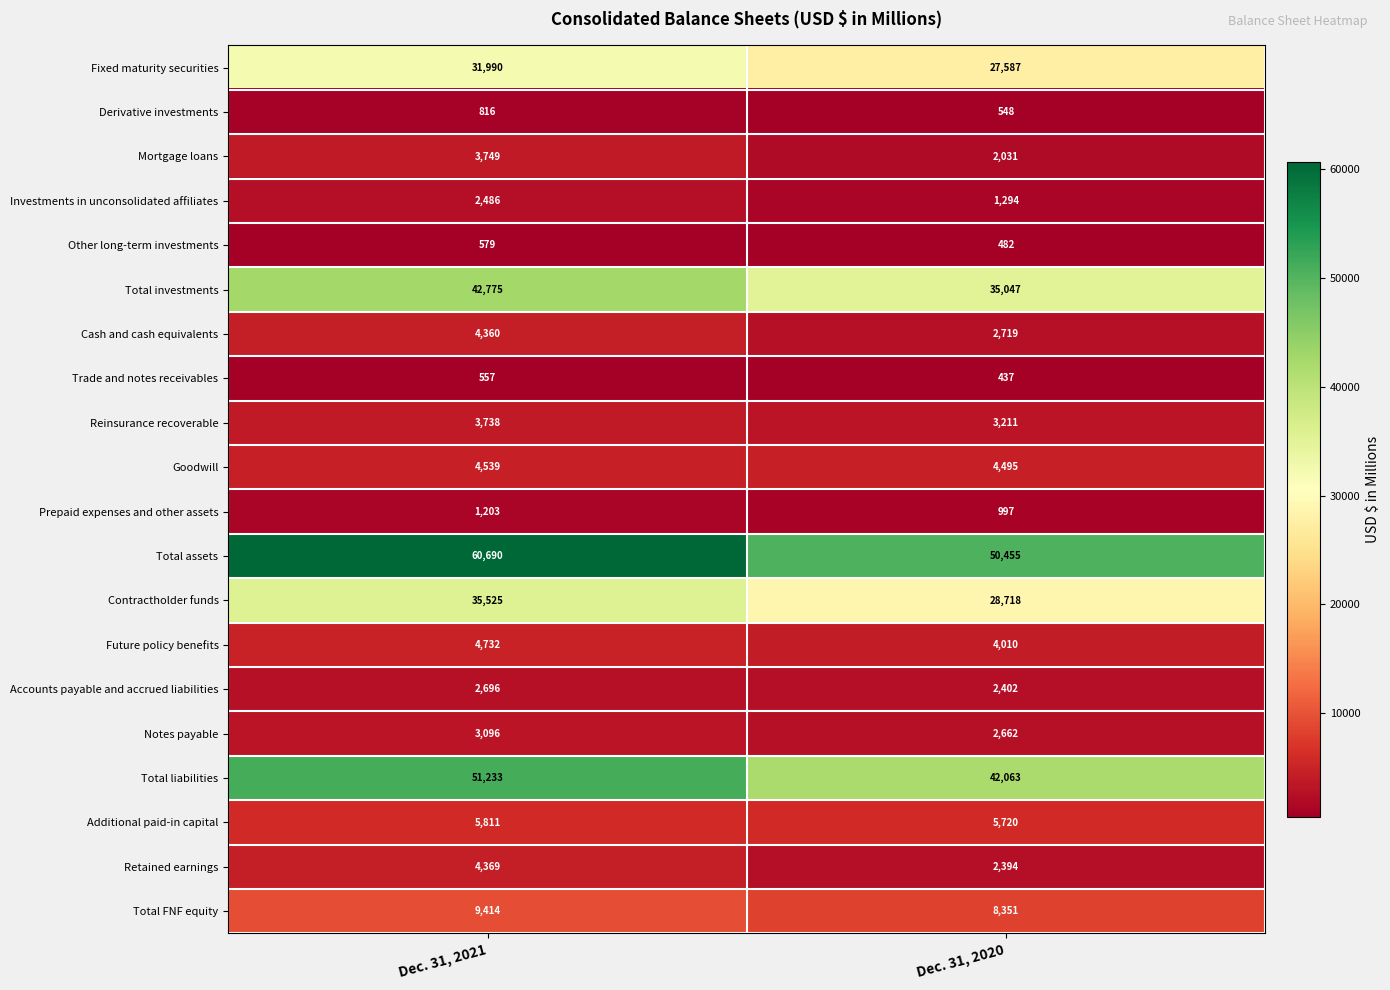

What is the minimum value for Total liabilities?

42063